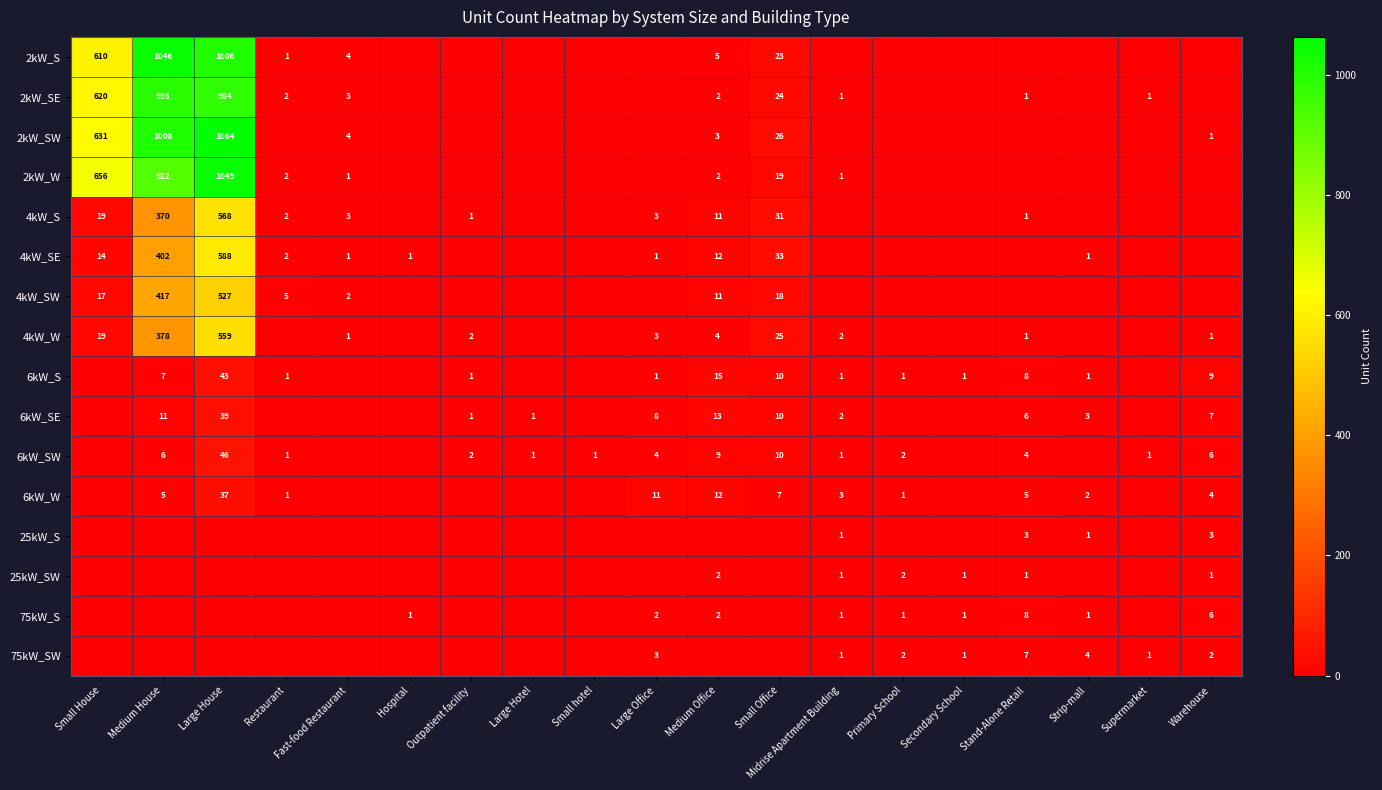

At which category is the sum across all series the highest?

Large House